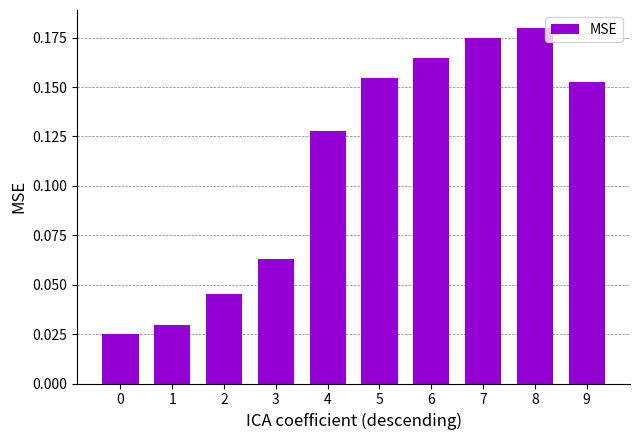

What is the change in value from 1 to 6?

+0.1